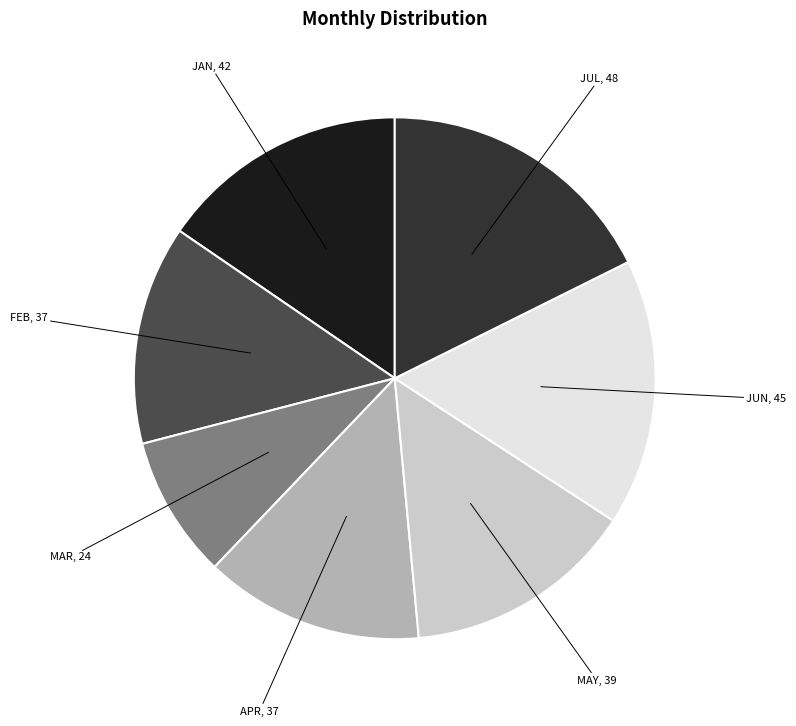

Is the sum of JUN and FEB greater than half?

No